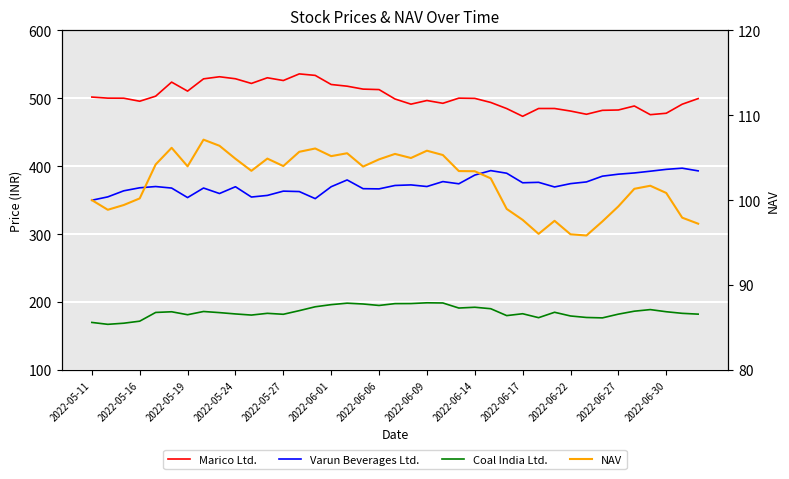

What is the difference between the second highest and second lowest values in the NAV series?

10.4